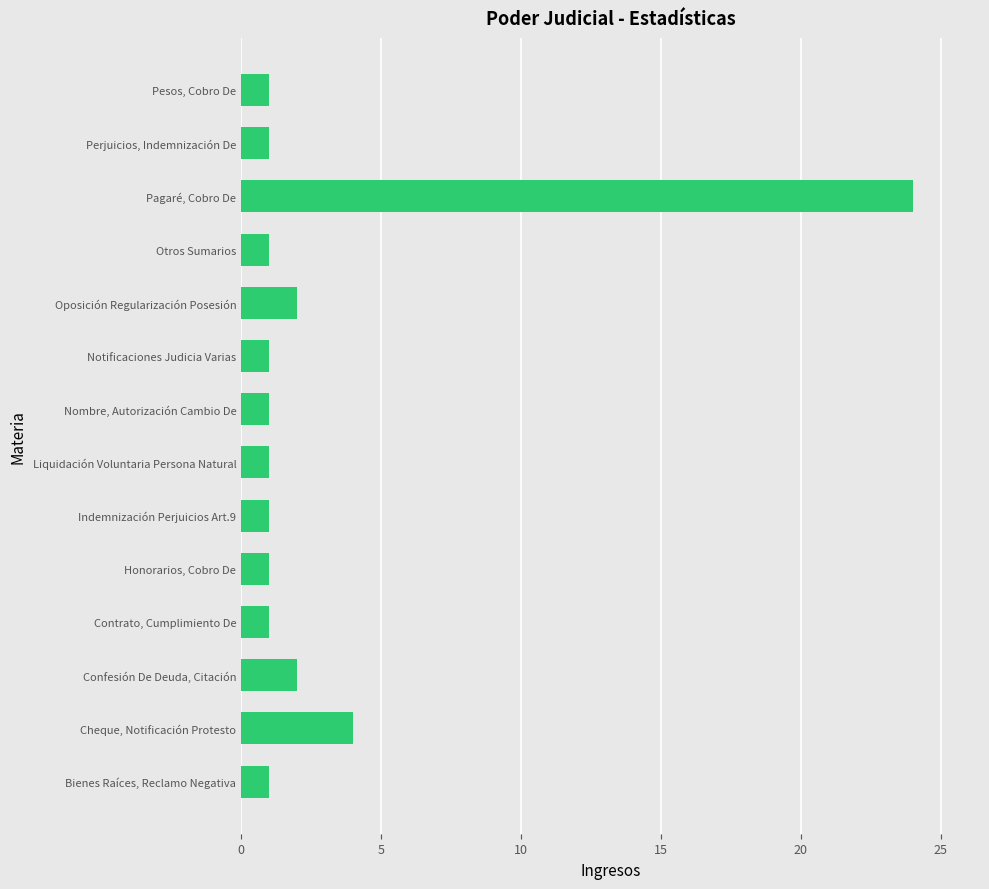

The chart shows a value of 2 at Oposición Regularización Posesión. True or false?

True